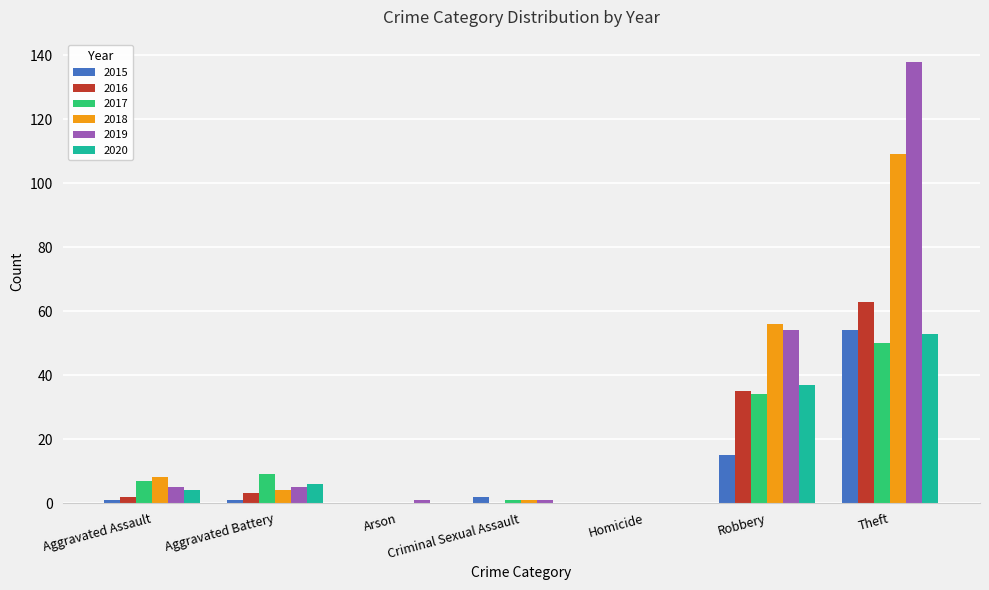

How many data points does each series have?

7